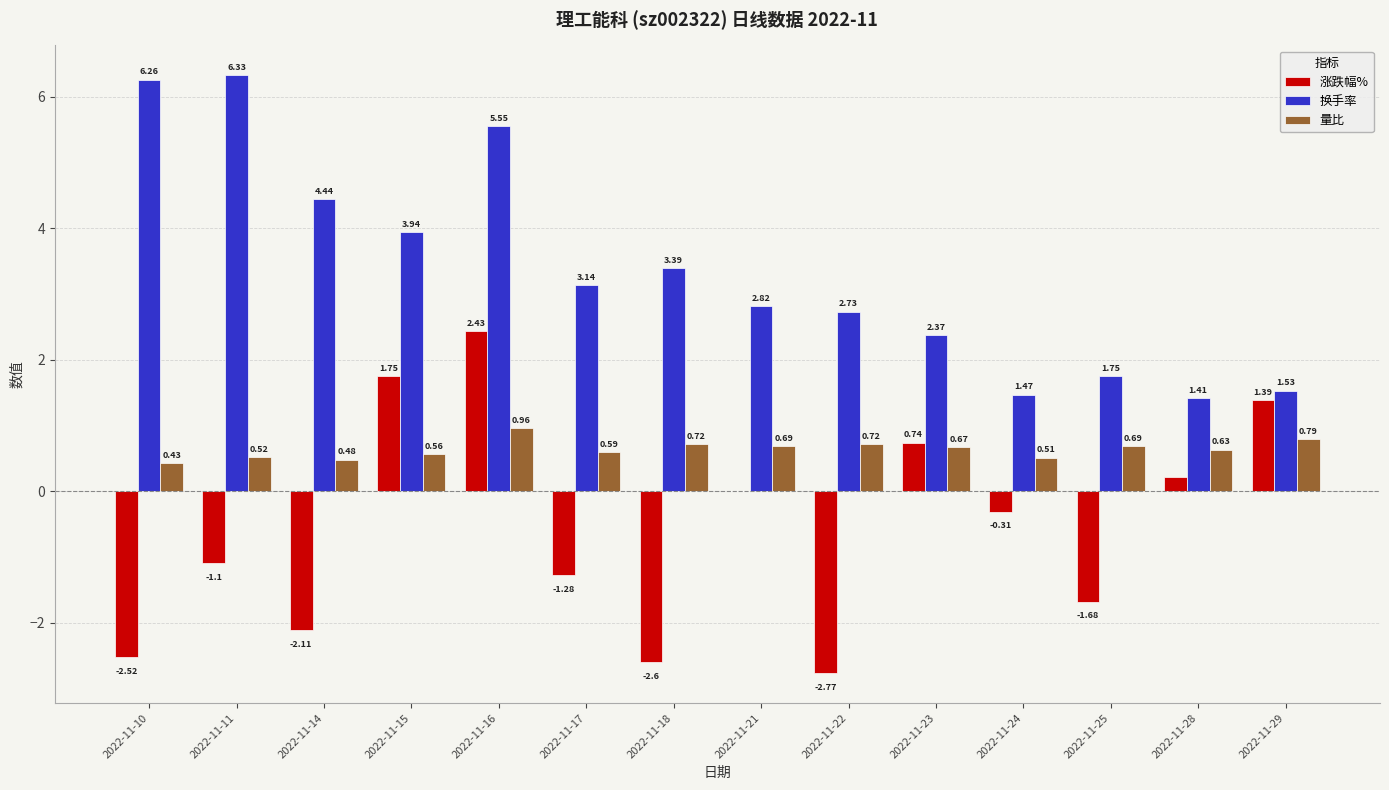

What is the total value across all series at 2022-11-29?

3.7